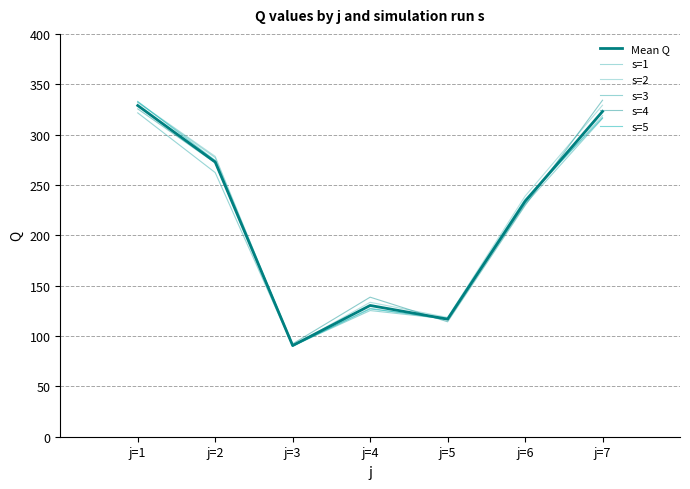

Is it true that s=4 equals 229.6 at j=6?

True